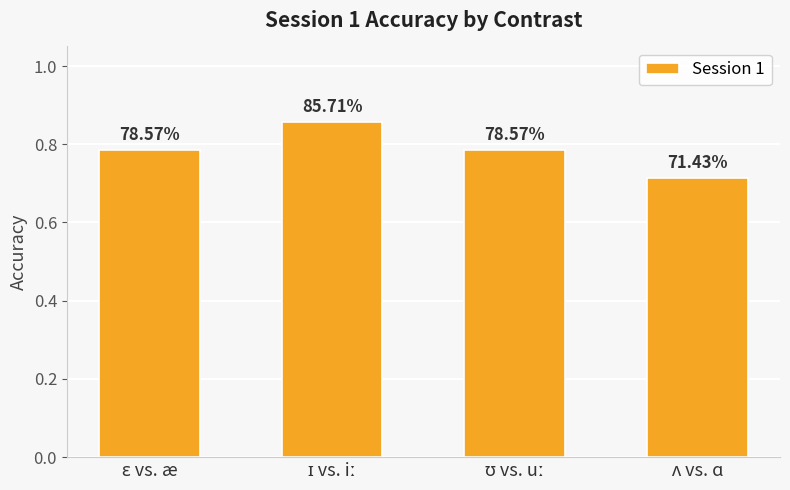

Does the chart contain any negative values?

No